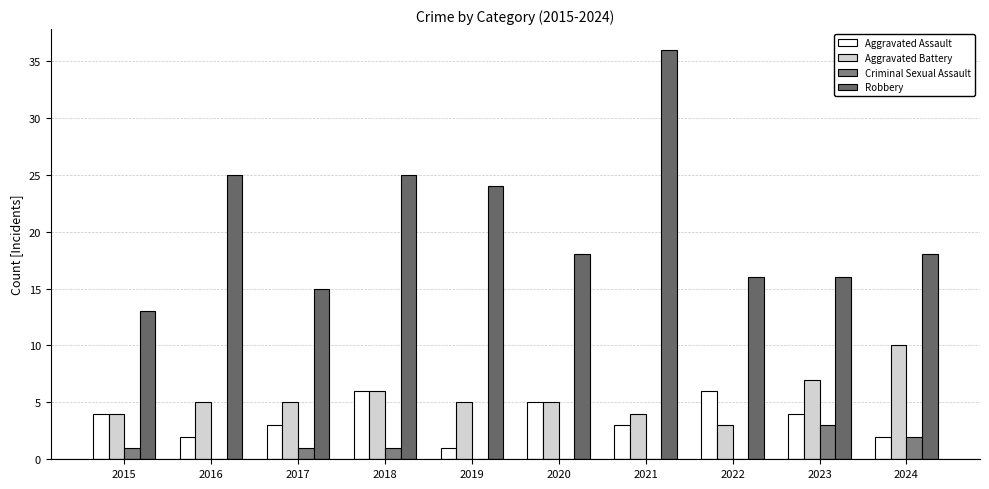

Between 2019 and 2020, which series saw the biggest shift?

Robbery